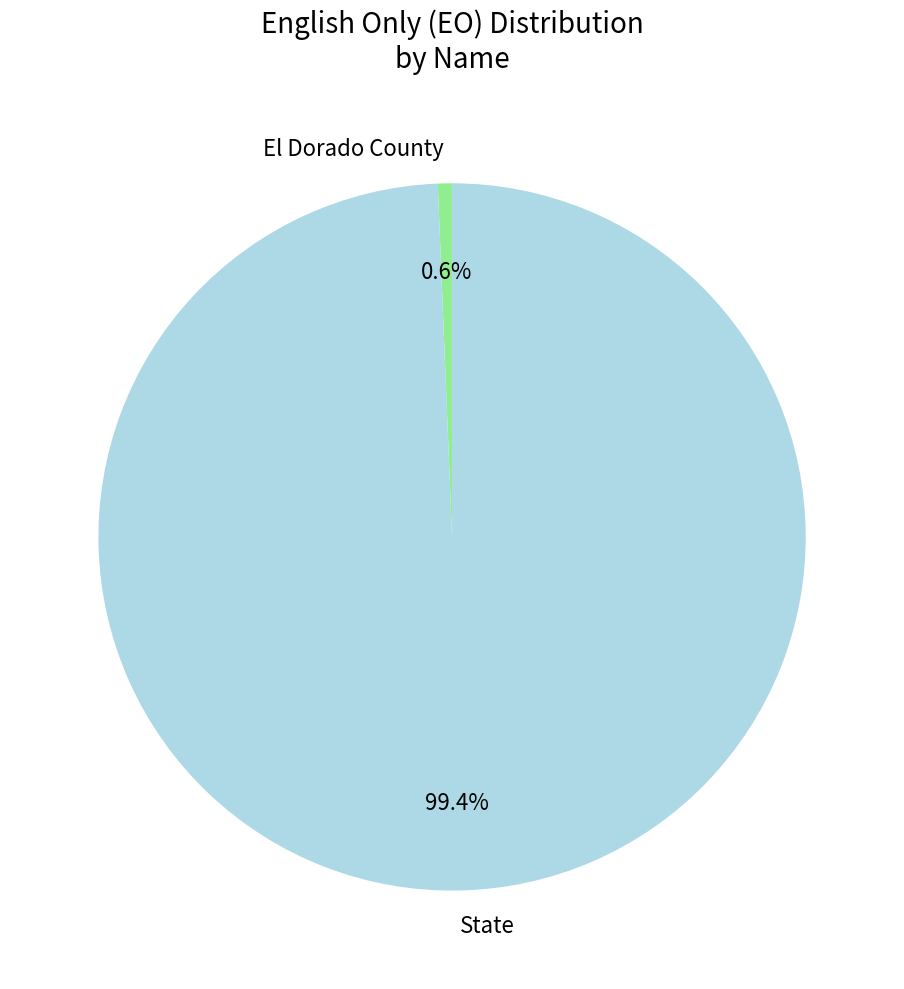

To the nearest percent, what is the average slice percentage?

50%